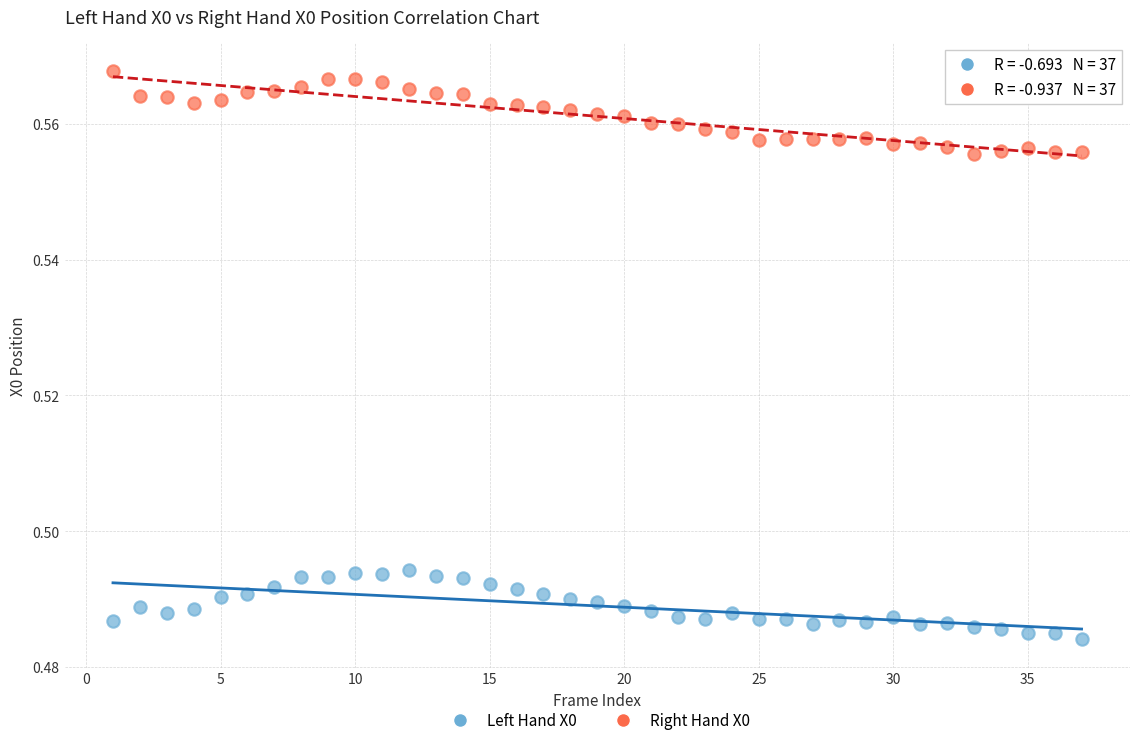

Which series contains the highest Y value?

Right Hand X0